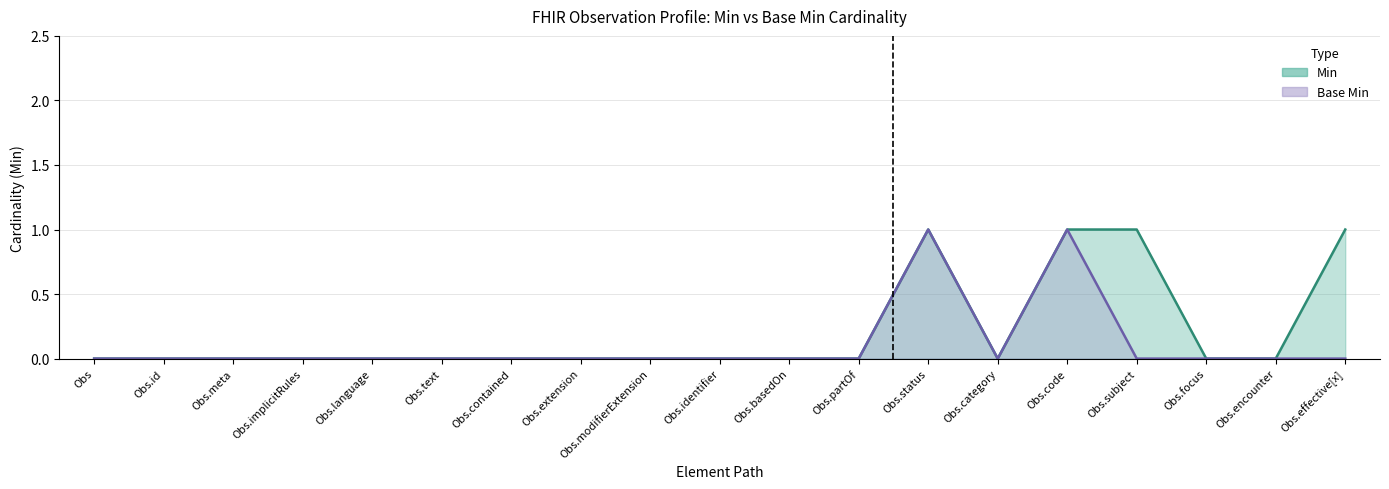

Count the number of data series in this chart.

2